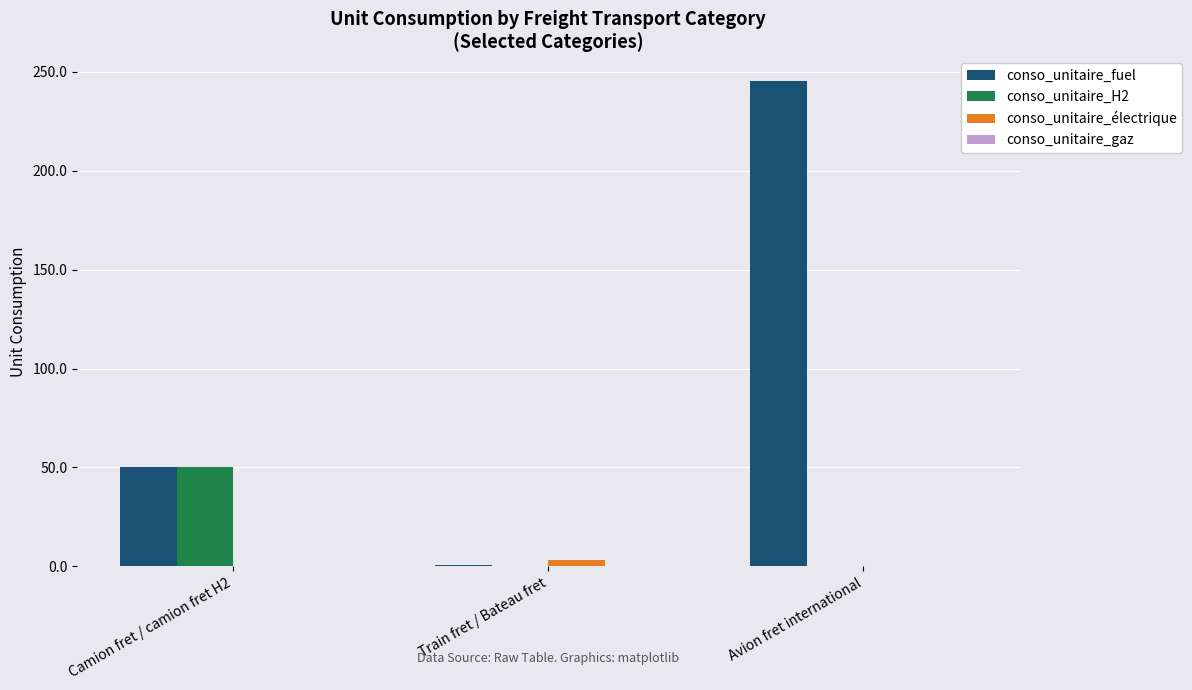

Count the number of categories in the chart.

3